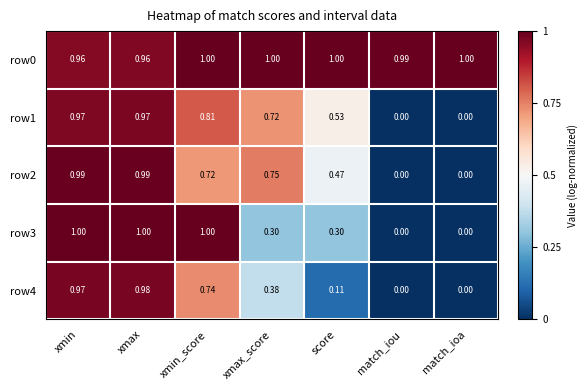

At which category is the sum across all series the highest?

xmax